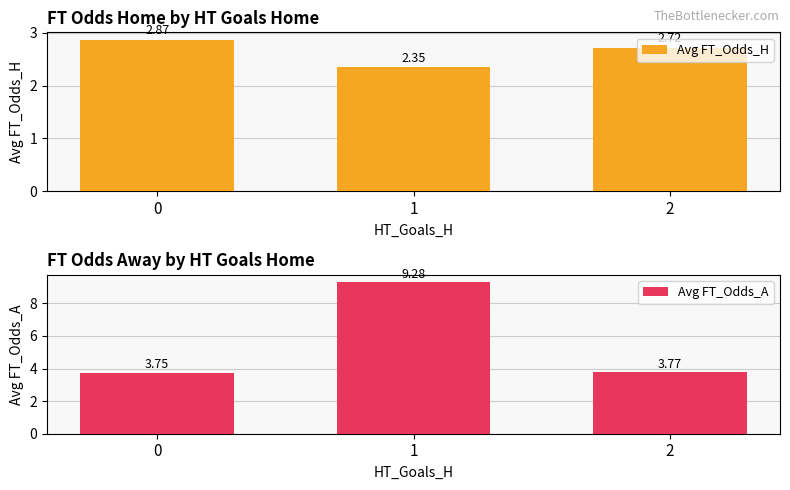

What is the difference between the maximum and minimum values in the Avg FT_Odds_A series?

5.5